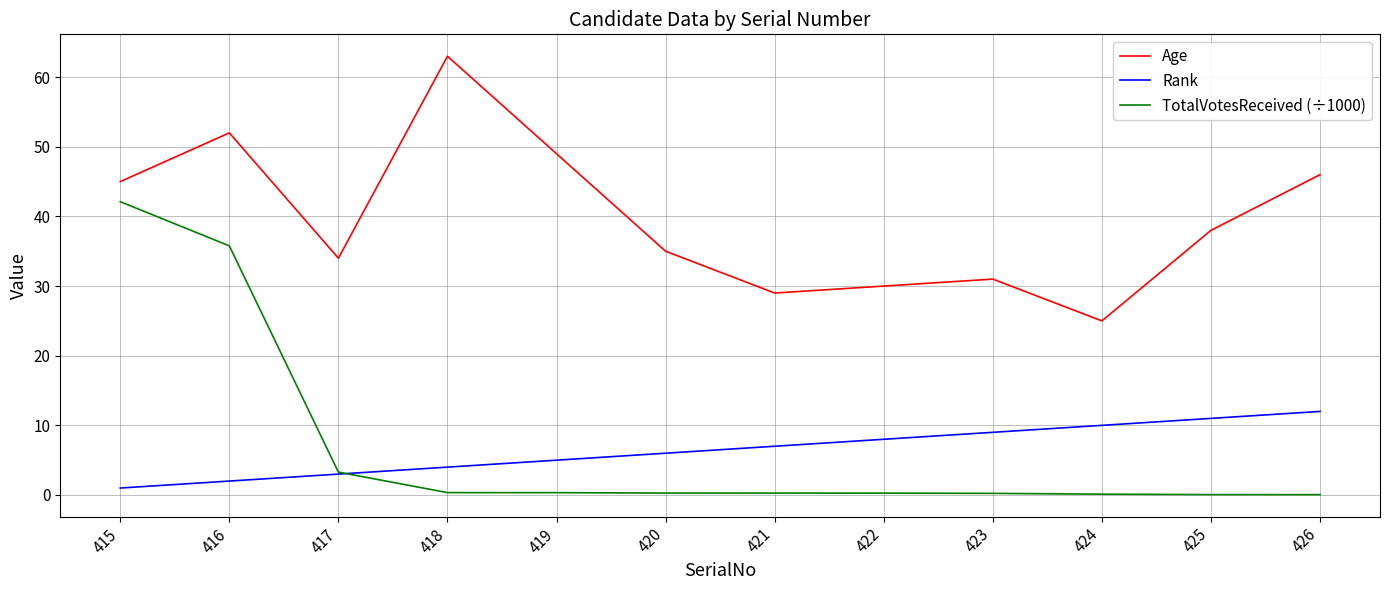

Where is Rank nearest to the value 6?

420